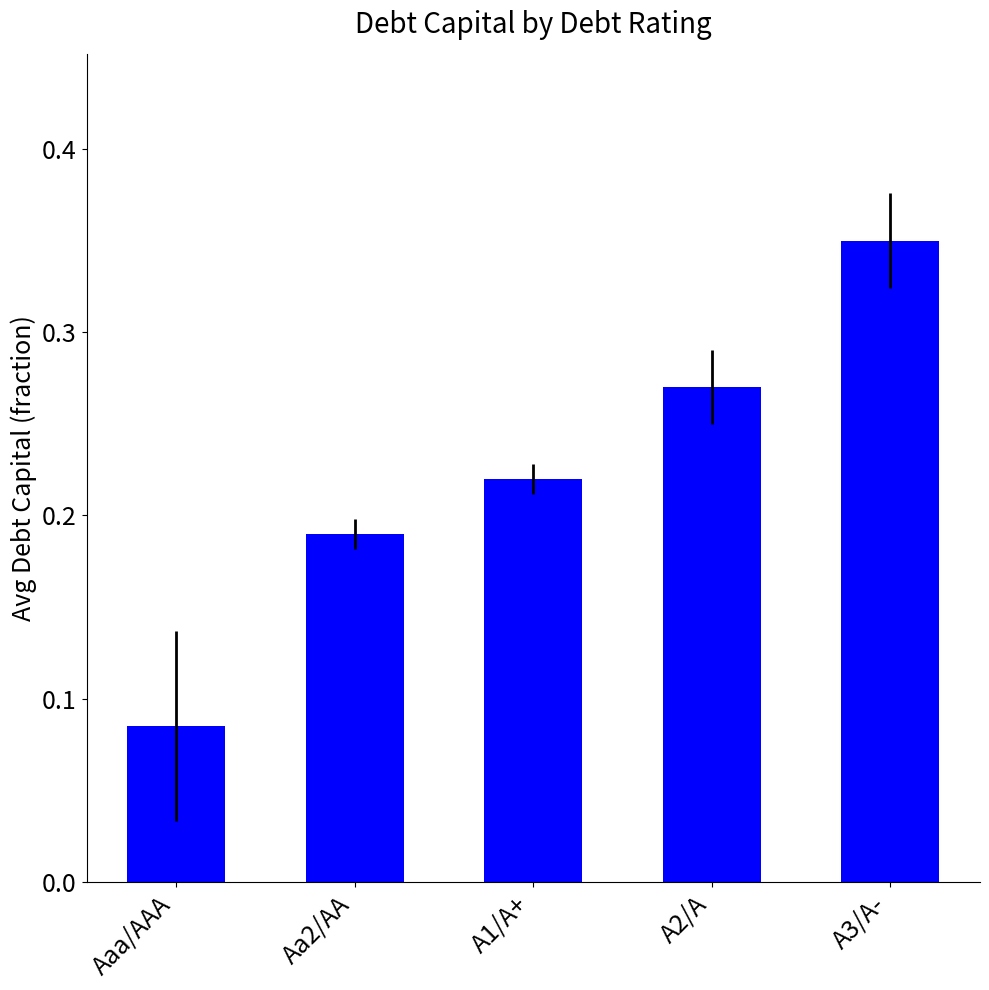

What is the label of the 5th bar from the left?

A3/A-